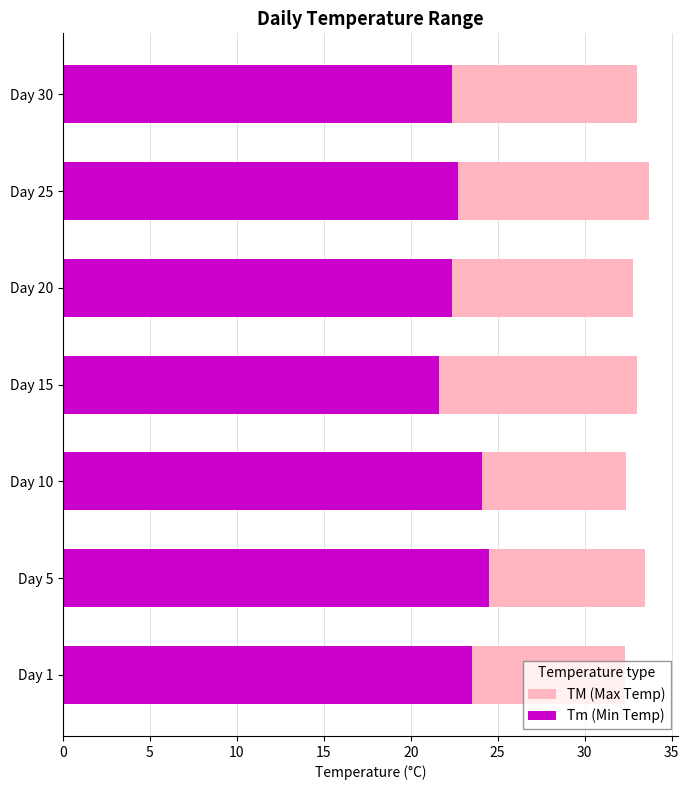

What are all the series names shown in the legend?

TM (Max Temp), Tm (Min Temp)